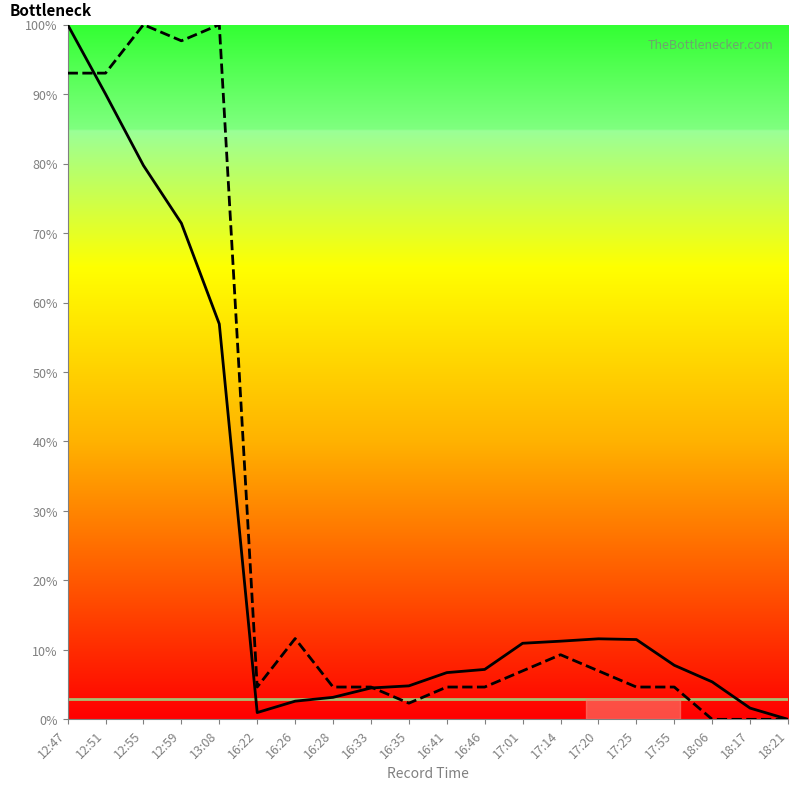

Where is Latitude nearest to the value 50?

13:08